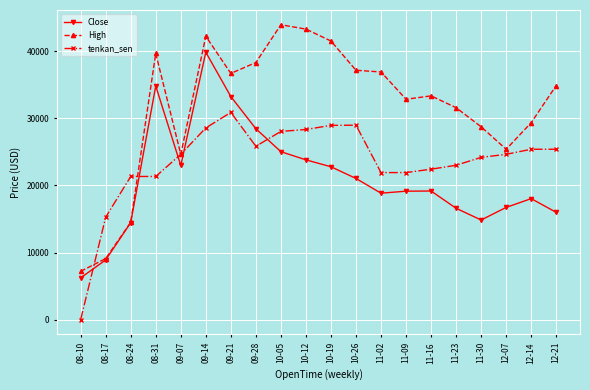

What is the difference between the second highest and minimum values in the High series?

36118.2